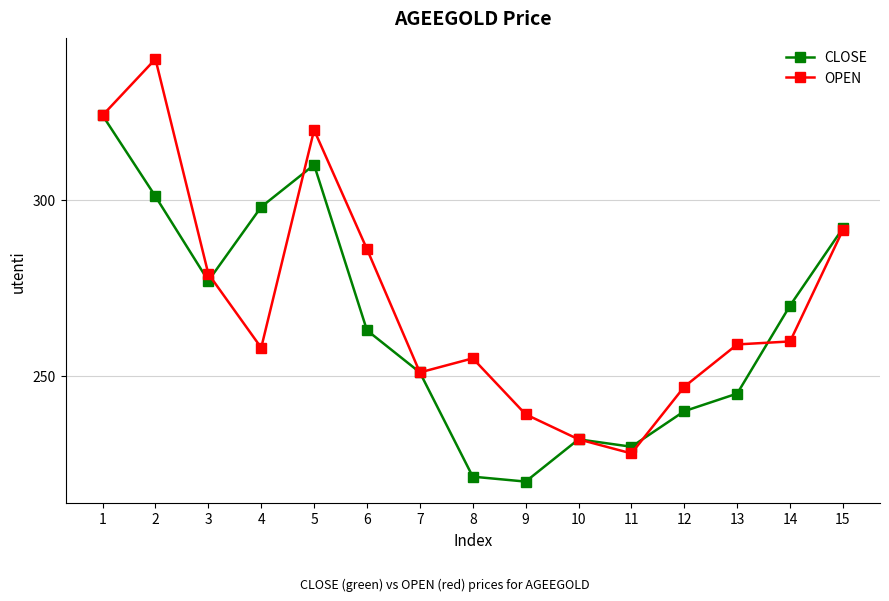

What is the average value of the OPEN series?

271.3